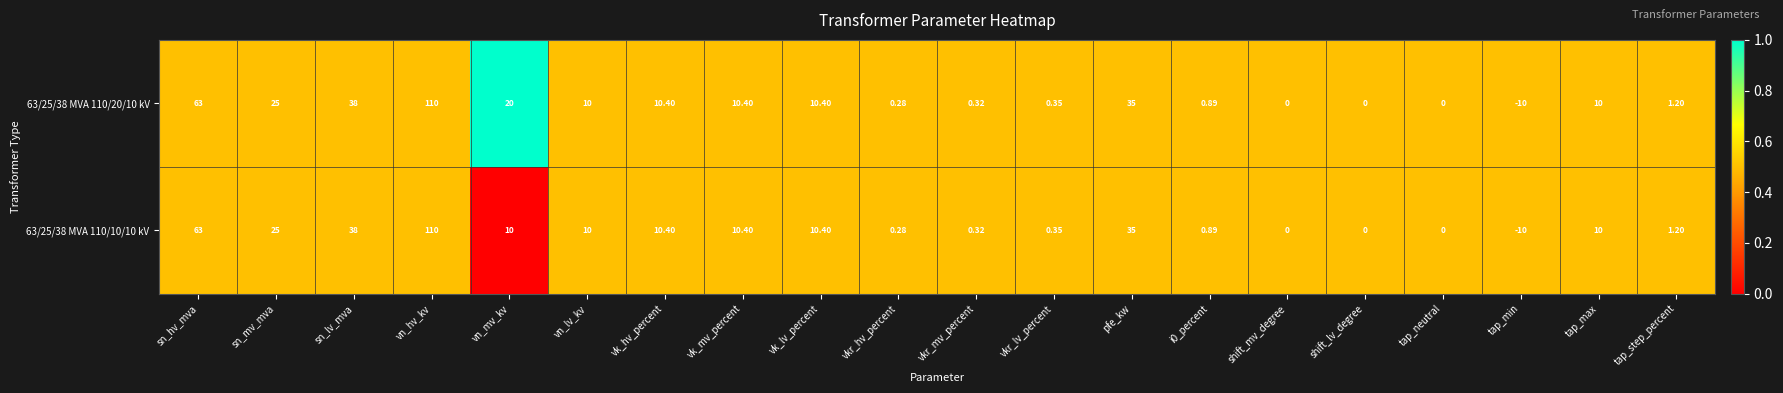

Which category has the highest value across all series?

vn_hv_kv